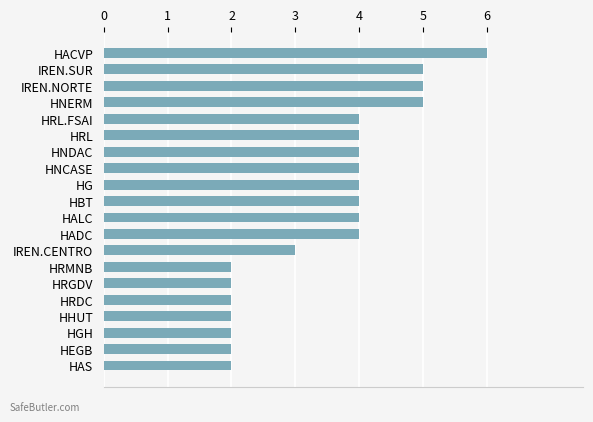

What is the change in value from HGH to HRL.FSAI?

+2